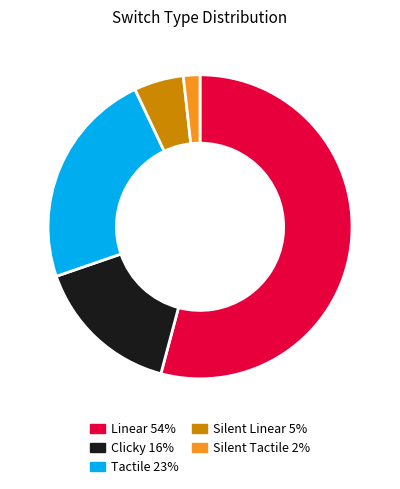

Is the sum of Clicky 16% and Tactile 23% greater than half?

No